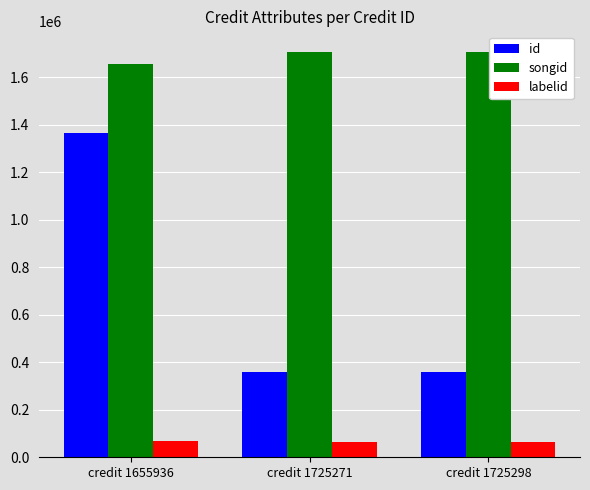

What is the sum of the labelid values at credit 1725298 and credit 1725271?

125428